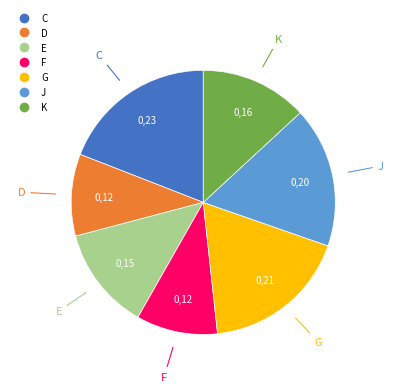

The F slice represents 10% of the pie. True or false?

True